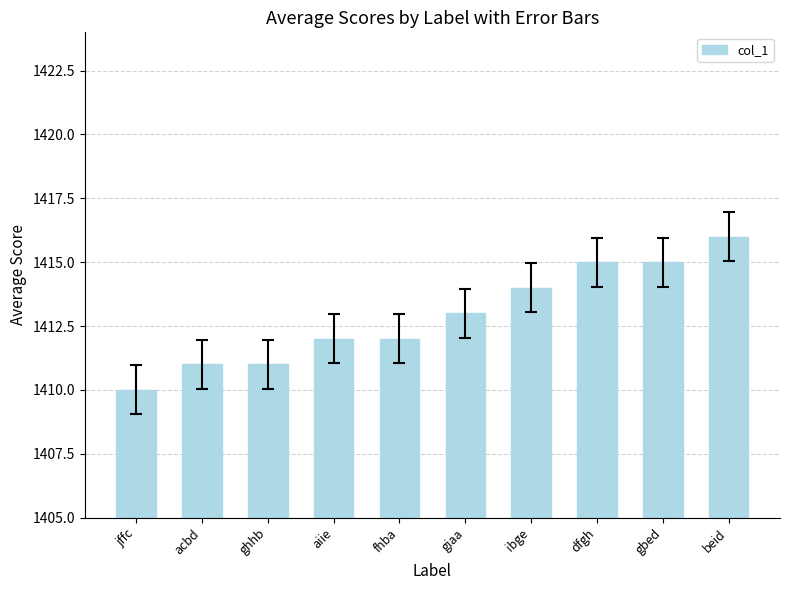

Count the values in the range 1411 to 1415.

8